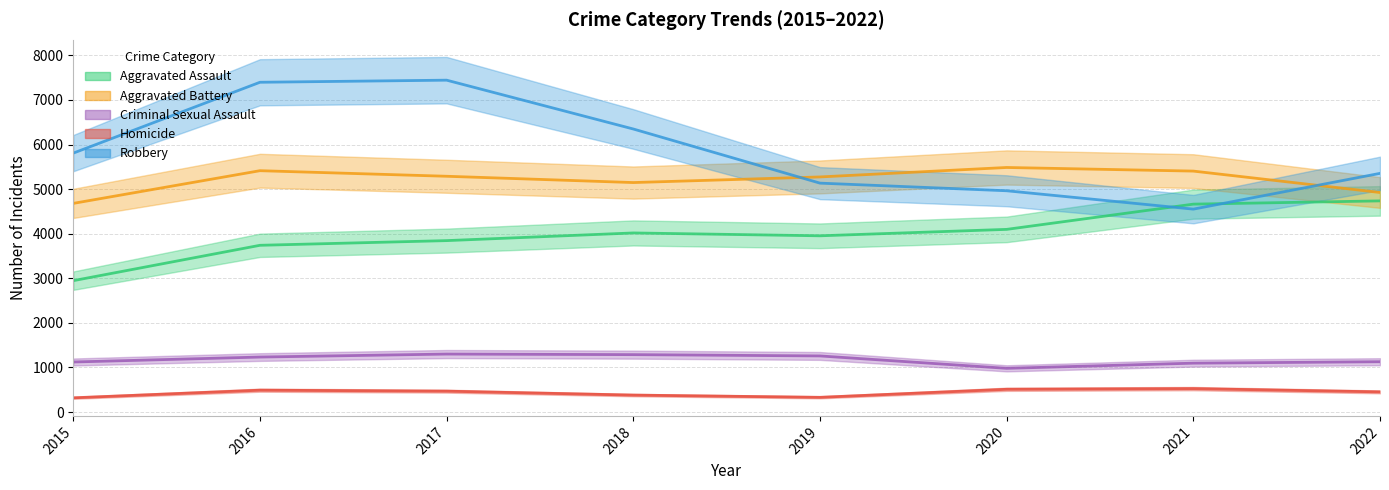

What is the difference between the maximum and minimum values in the Criminal Sexual Assault series?

320